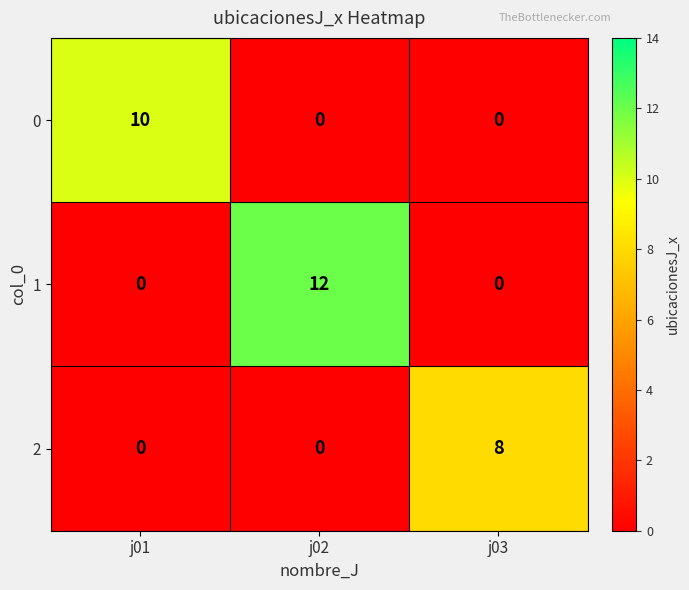

How many distinct data groups are displayed?

3